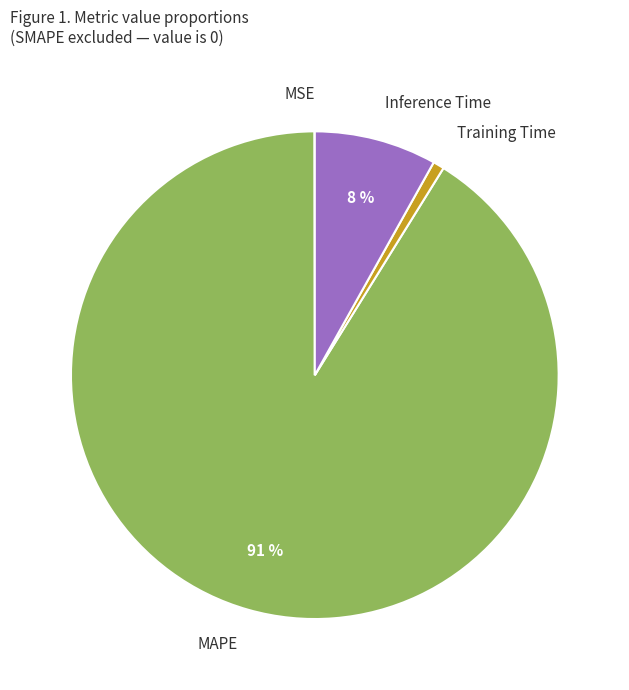

Which slice represents more than half of the pie?

MAPE